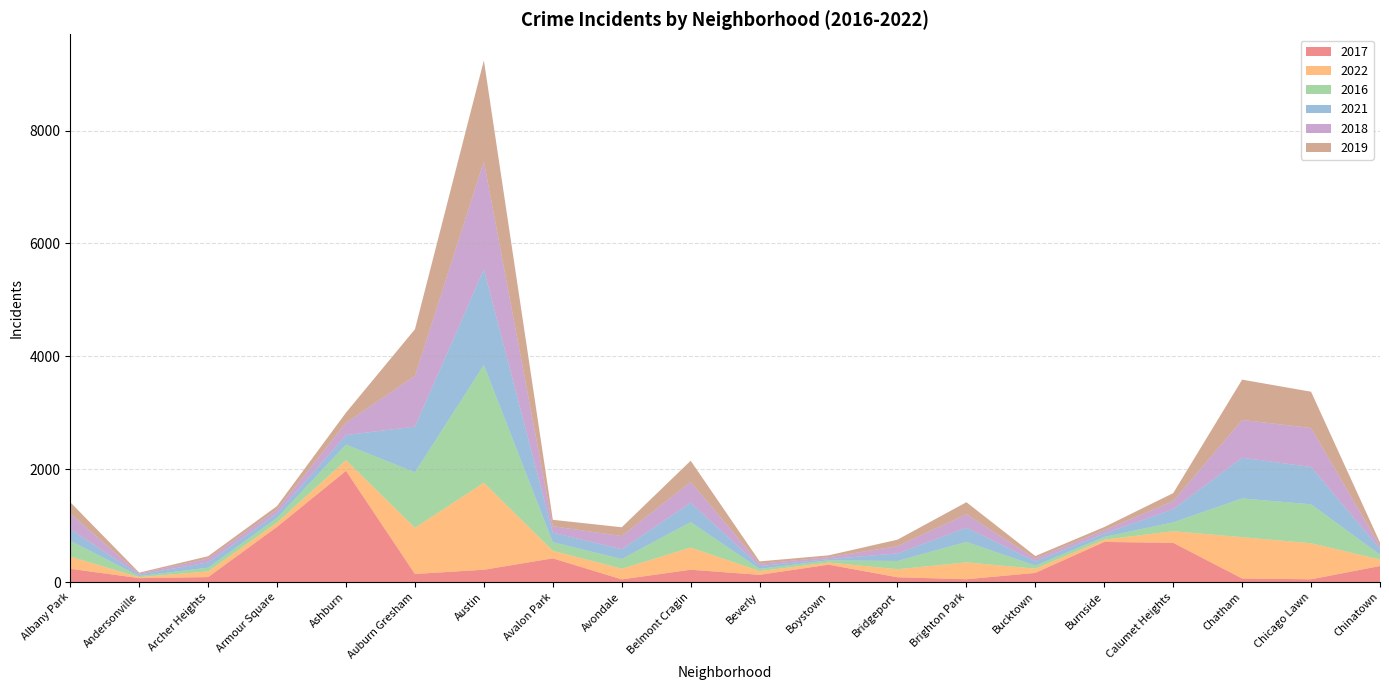

Reading left to right, list all the values displayed in this chart.

2017: Albany Park=235	Andersonville=69	Archer Heights=88	Armour Square=978	Ashburn=1971	Auburn Gresham=143	Austin=218	Avalon Park=420	Avondale=47	Belmont Cragin=218	Beverly=128	Boystown=308	Bridgeport=85	Brighton Park=50	Bucktown=162	Burnside=711	Calumet Heights=695	Chatham=63	Chicago Lawn=49	Chinatown=284
2022: Albany Park=215	Andersonville=17	Archer Heights=101	Armour Square=77	Ashburn=188	Auburn Gresham=818	Austin=1542	Avalon Park=135	Avondale=189	Belmont Cragin=393	Beverly=66	Boystown=38	Bridgeport=142	Brighton Park=299	Bucktown=75	Burnside=40	Calumet Heights=206	Chatham=732	Chicago Lawn=639	Chinatown=116
2016: Albany Park=282	Andersonville=20	Archer Heights=65	Armour Square=83	Ashburn=276	Auburn Gresham=983	Austin=2086	Avalon Park=151	Avondale=172	Belmont Cragin=451	Beverly=40	Boystown=39	Bridgeport=146	Brighton Park=363	Bucktown=55	Burnside=49	Calumet Heights=157	Chatham=687	Chicago Lawn=690	Chinatown=84
2021: Albany Park=203	Andersonville=25	Archer Heights=94	Armour Square=79	Ashburn=170	Auburn Gresham=811	Austin=1696	Avalon Park=168	Avondale=174	Belmont Cragin=345	Beverly=49	Boystown=21	Bridgeport=134	Brighton Park=251	Bucktown=77	Burnside=60	Calumet Heights=231	Chatham=721	Chicago Lawn=661	Chinatown=103
2018: Albany Park=281	Andersonville=18	Archer Heights=69	Armour Square=69	Ashburn=218	Auburn Gresham=898	Austin=1911	Avalon Park=115	Avondale=233	Belmont Cragin=368	Beverly=41	Boystown=34	Bridgeport=129	Brighton Park=239	Bucktown=47	Burnside=60	Calumet Heights=145	Chatham=670	Chicago Lawn=691	Chinatown=52
2019: Albany Park=199	Andersonville=18	Archer Heights=41	Armour Square=61	Ashburn=180	Auburn Gresham=827	Austin=1792	Avalon Park=114	Avondale=156	Belmont Cragin=375	Beverly=42	Boystown=33	Bridgeport=115	Brighton Park=213	Bucktown=45	Burnside=55	Calumet Heights=142	Chatham=714	Chicago Lawn=643	Chinatown=61